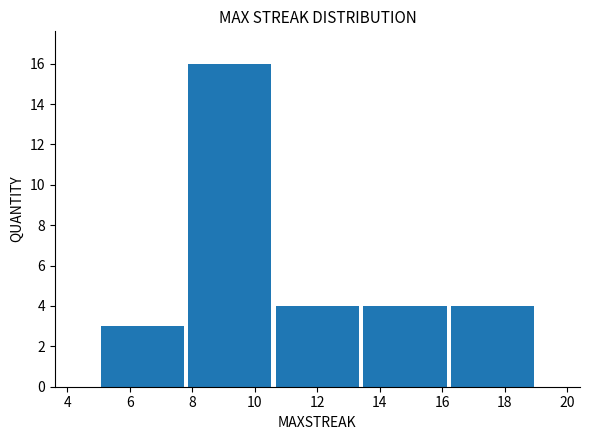

How tall is the bar that spans 16.2 to 19.0 on the x-axis? The values are not printed on the chart, so give them approximately, as read against the axis.

4